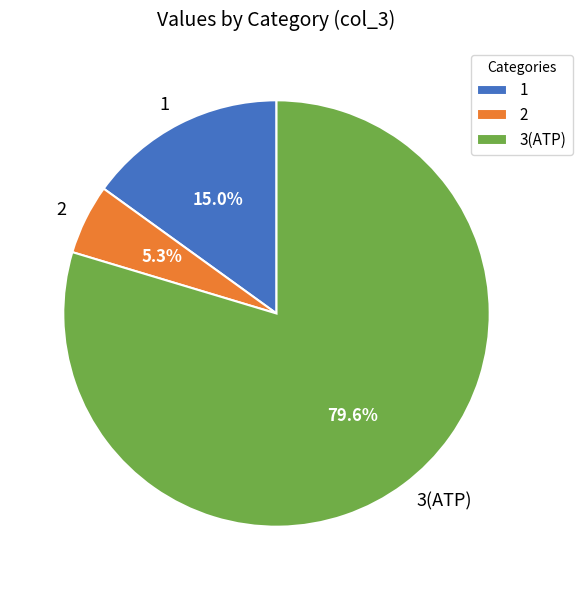

To the nearest percent, what portion does 3(ATP) represent?

80%